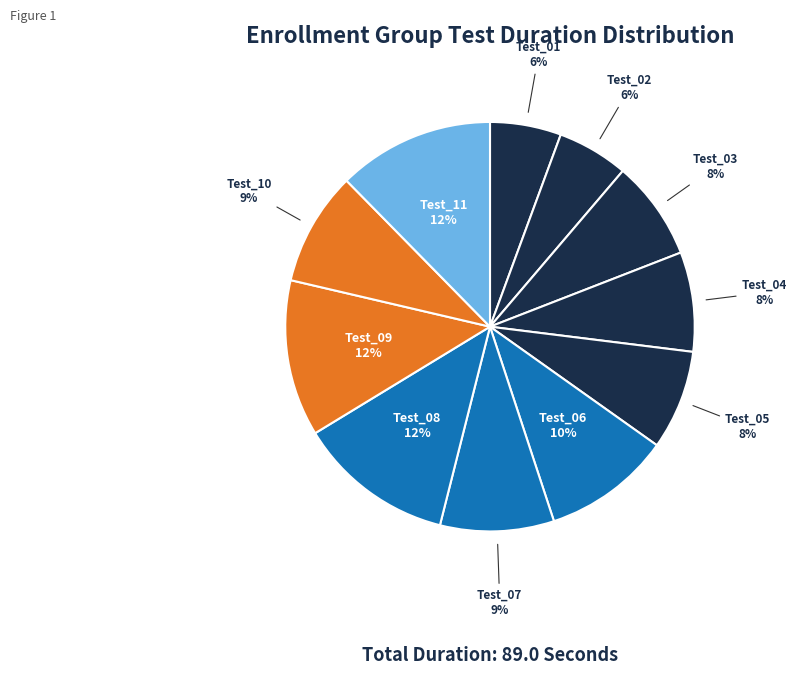

The Test_06 slice represents 10% of the pie. True or false?

True